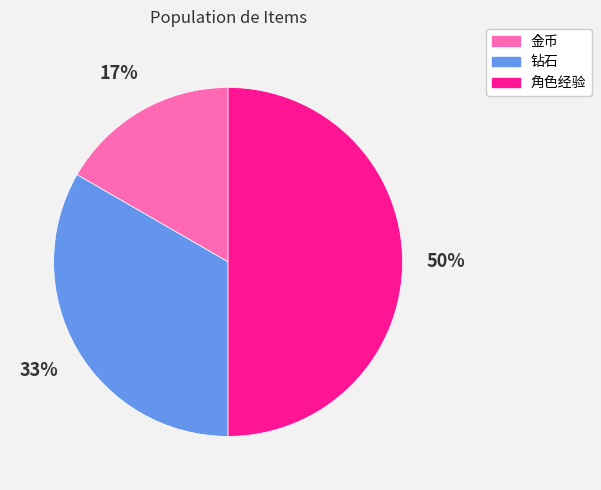

What is the ratio of the value at 金币 to the value at 角色经验?

0.3